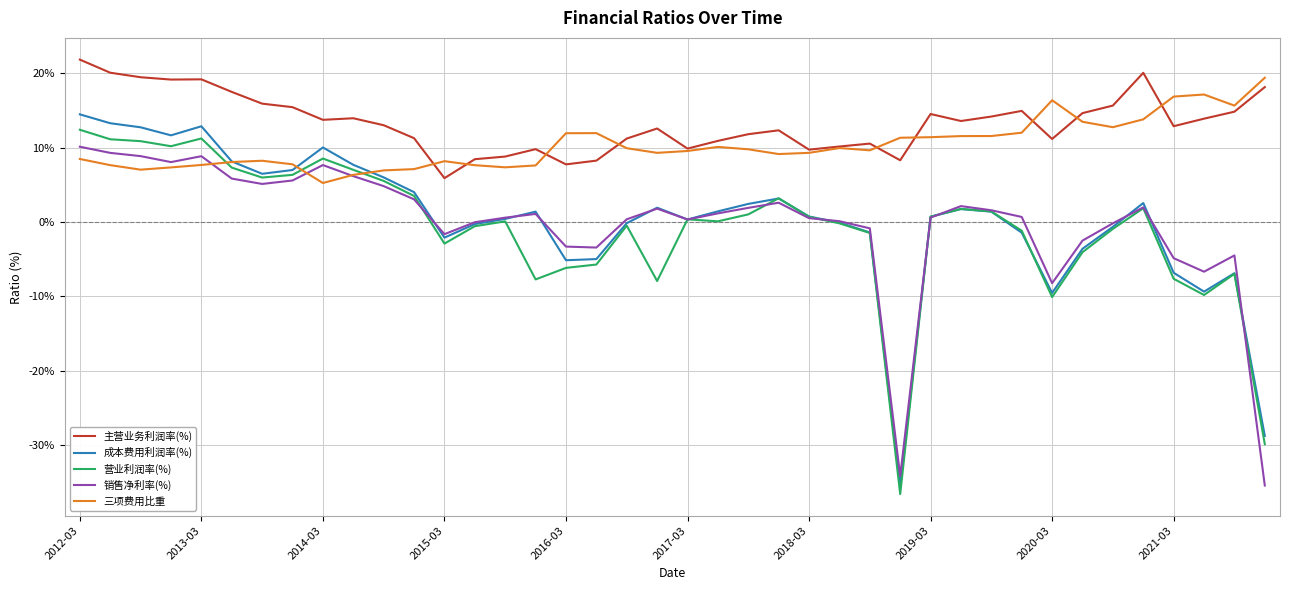

Which series has the widest spread of values?

成本费用利润率(%)